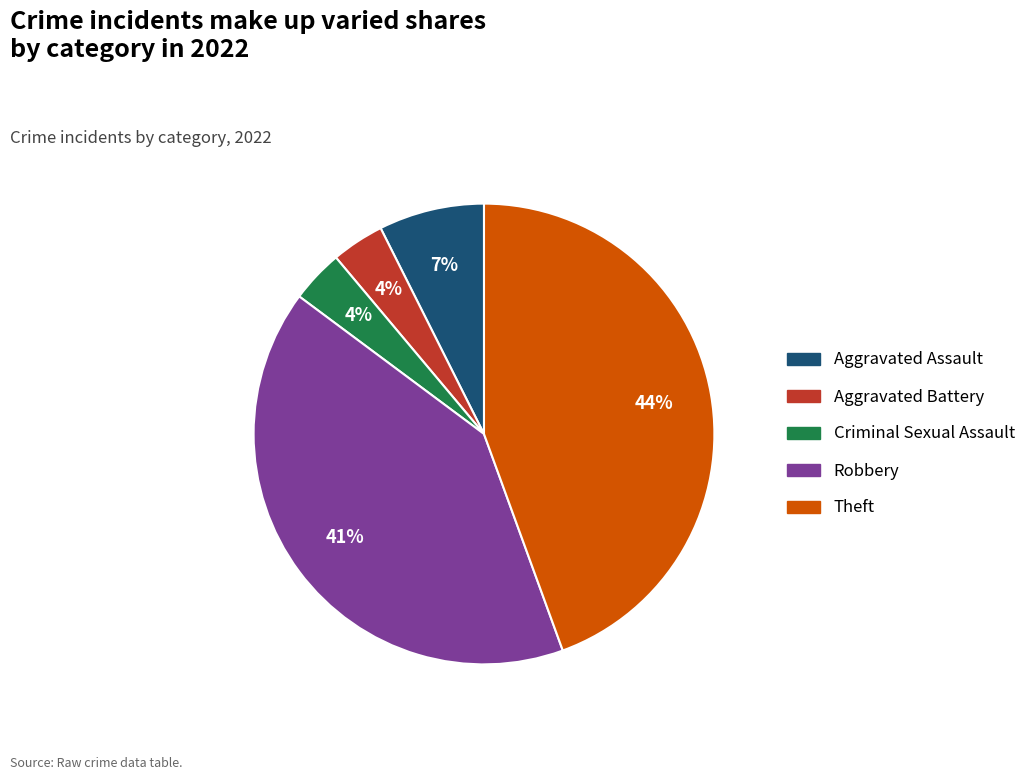

The Theft slice represents 52% of the pie. True or false?

False